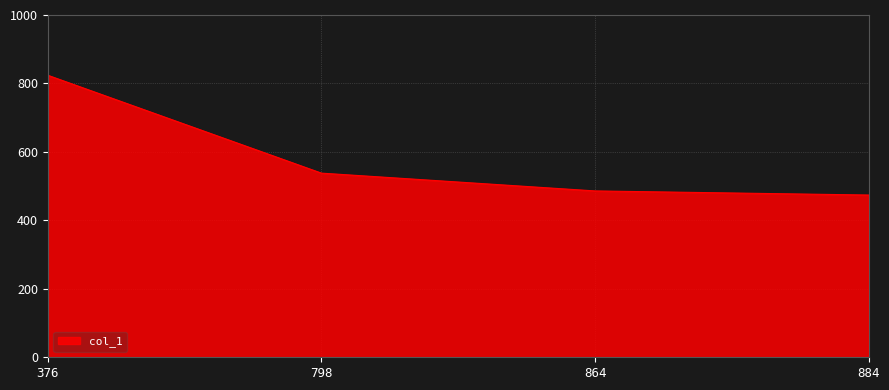

Reading left to right, list all the values displayed in this chart.

376=824	798=538	864=486	884=474